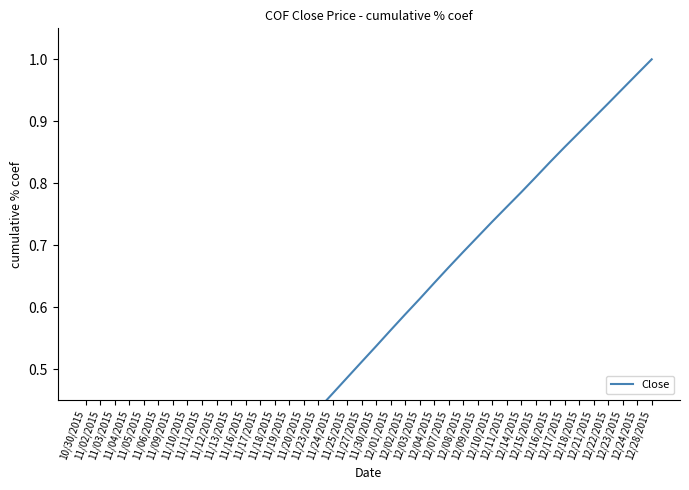

Rank the categories by value from highest to lowest.

12/28/2015, 12/24/2015, 12/23/2015, 12/22/2015, 12/21/2015, 12/18/2015, 12/17/2015, 12/16/2015, 12/15/2015, 12/14/2015, 12/11/2015, 12/10/2015, 12/09/2015, 12/08/2015, 12/07/2015, 12/04/2015, 12/03/2015, 12/02/2015, 12/01/2015, 11/30/2015, 11/27/2015, 11/25/2015, 11/24/2015, 11/23/2015, 11/20/2015, 11/19/2015, 11/18/2015, 11/17/2015, 11/16/2015, 11/13/2015, 11/12/2015, 11/11/2015, 11/10/2015, 11/09/2015, 11/06/2015, 11/05/2015, 11/04/2015, 11/03/2015, 11/02/2015, 10/30/2015